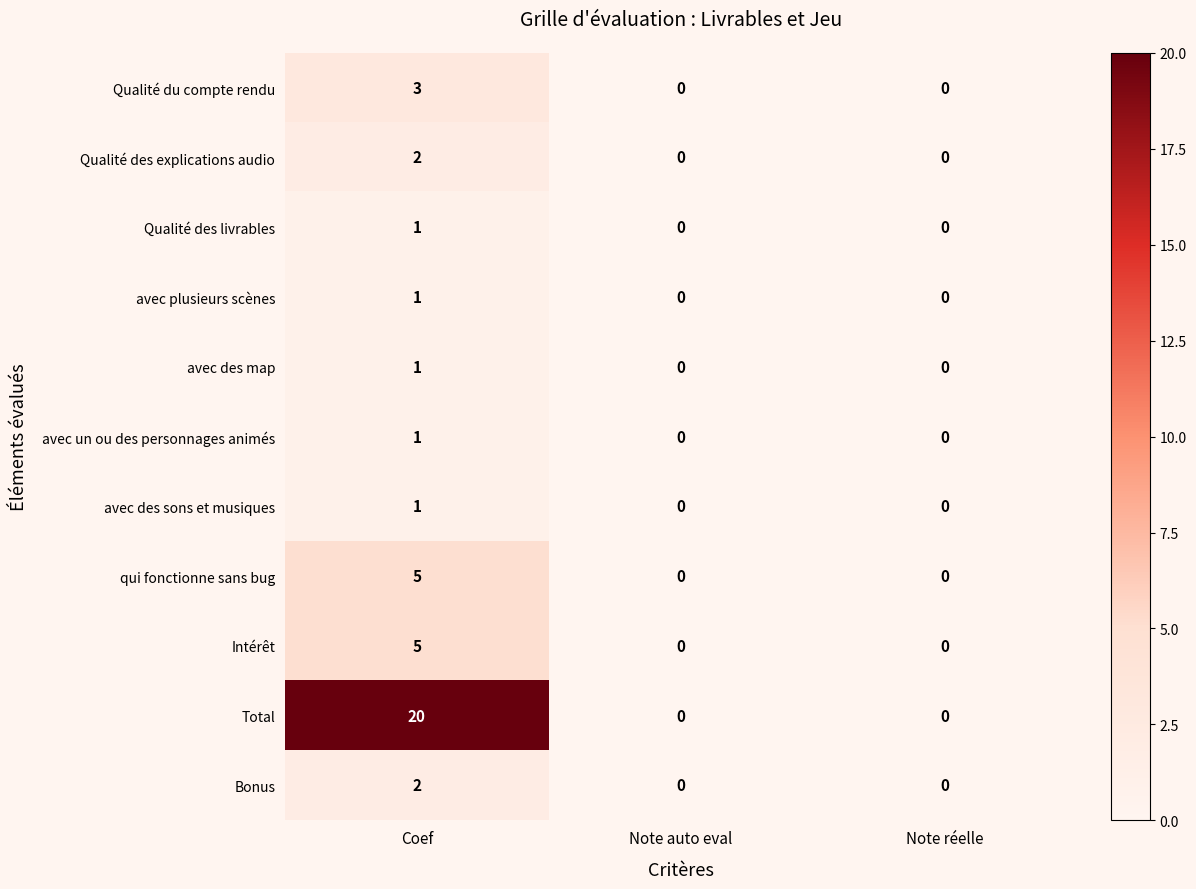

At which category is the sum across all series the highest?

Coef